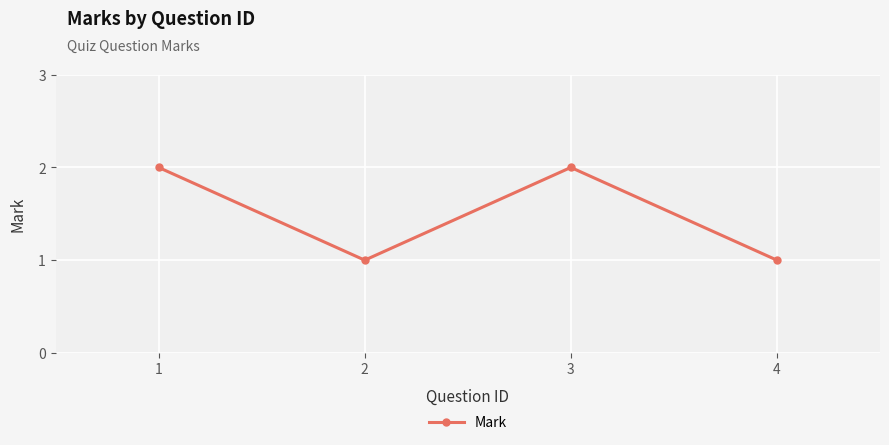

What is the ratio of the value at 1 to the value at 4?

2.0